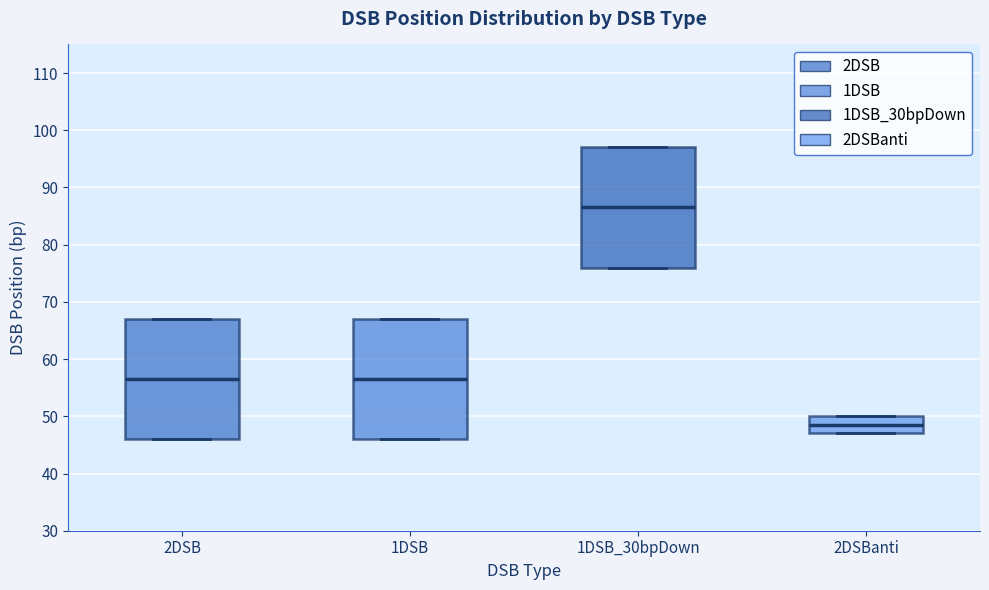

Which box's median line is the highest?

1DSB_30bpDown